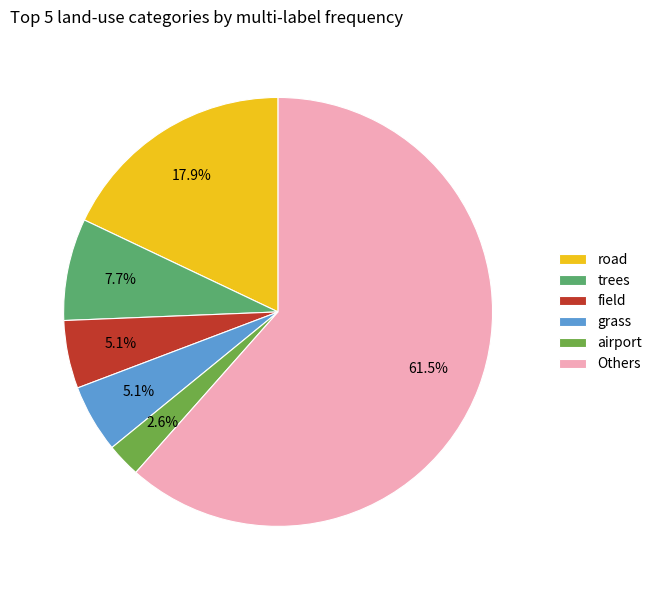

Between grass and Others, which is larger?

Others